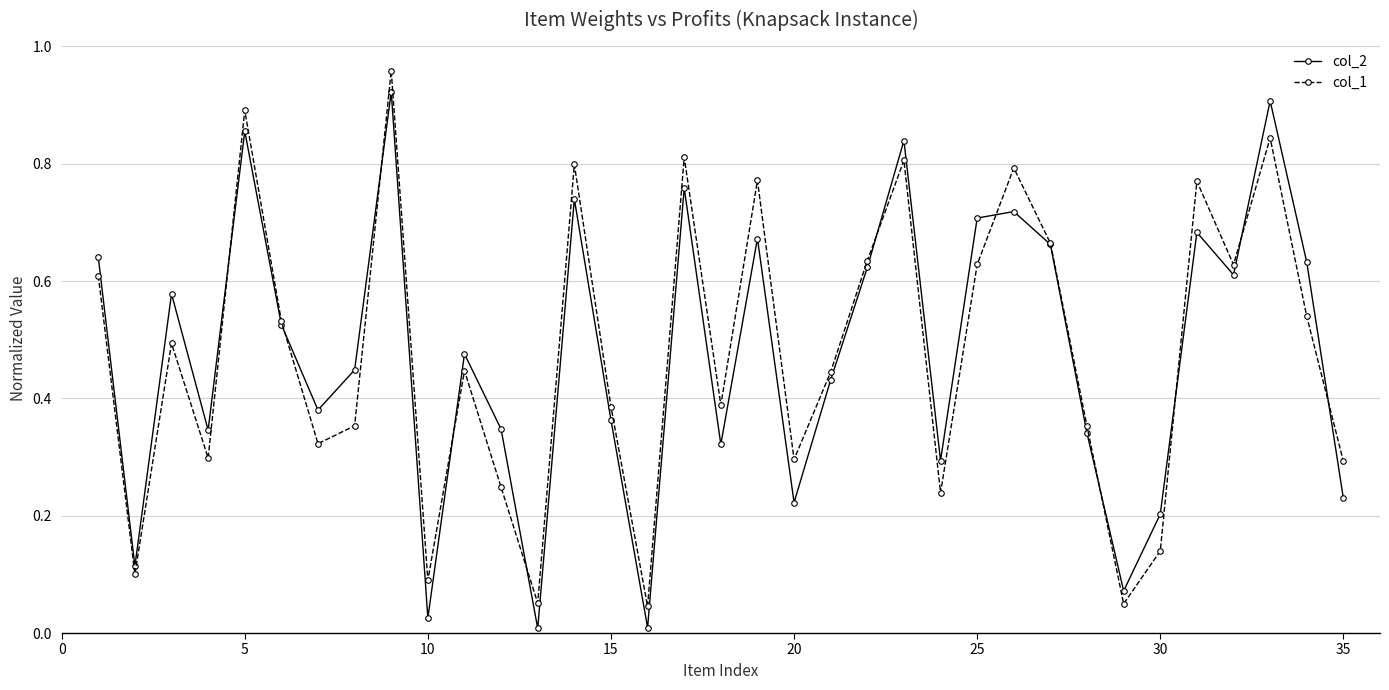

True or false: col_1 has more than 0 points higher than both neighbors.

True